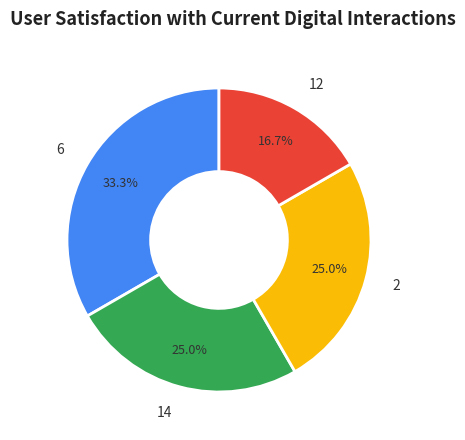

To the nearest percent, what is the average slice percentage?

25%